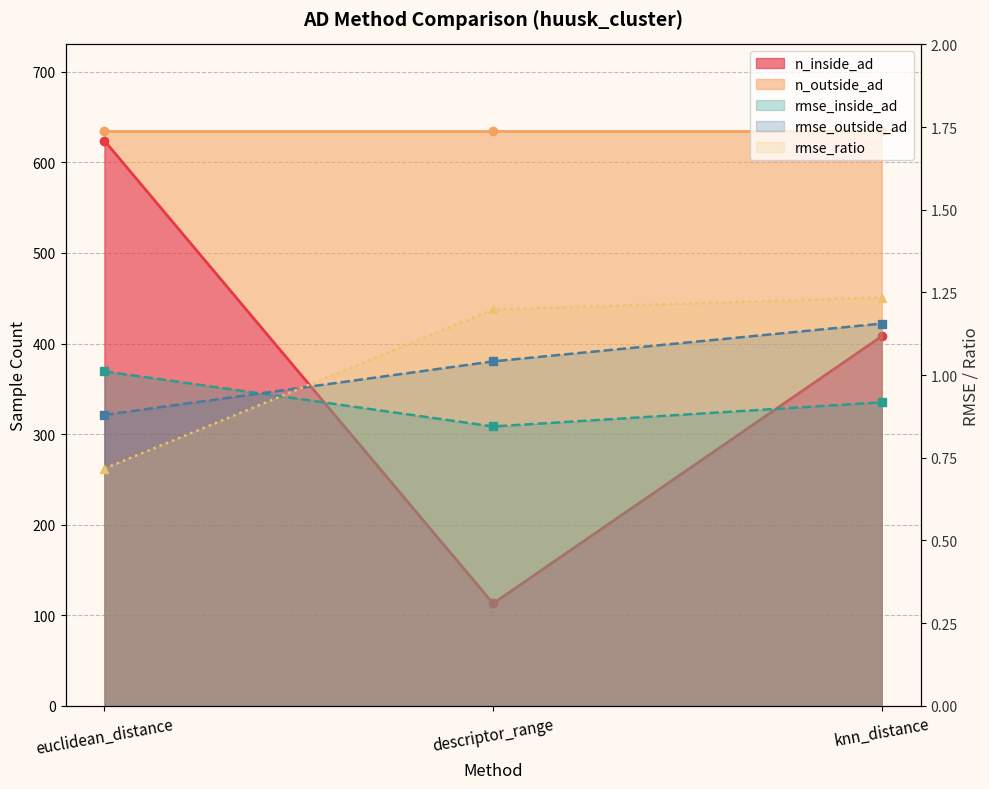

What is the value of the rmse_ratio point at the 2nd from the left?

1.2